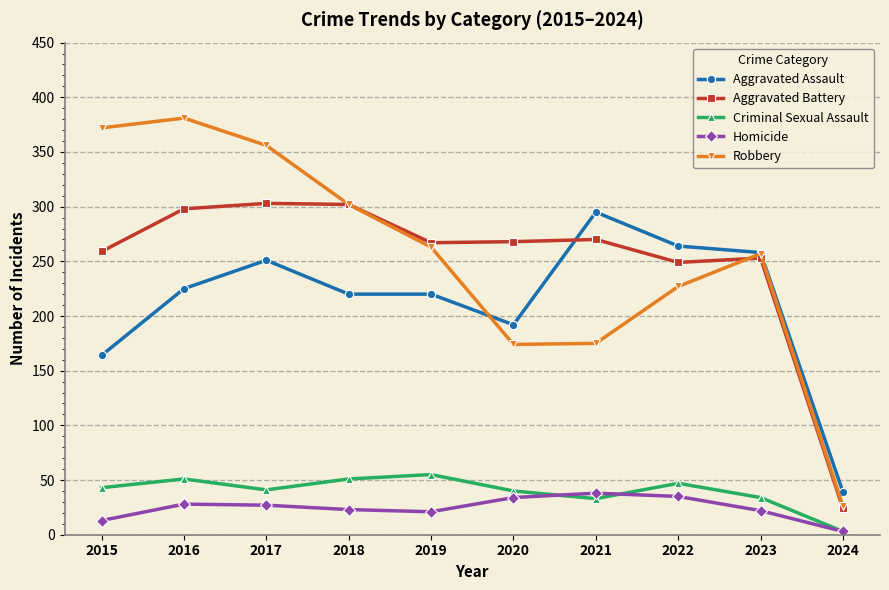

What is the maximum value for Aggravated Battery?

303